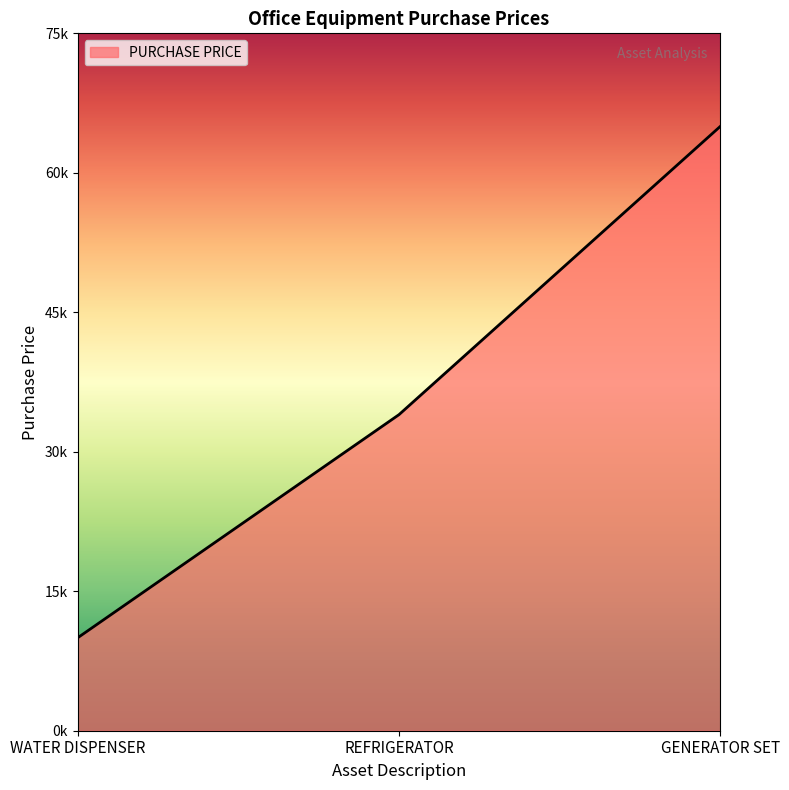

Does the chart display data point markers on the line(s)?

No